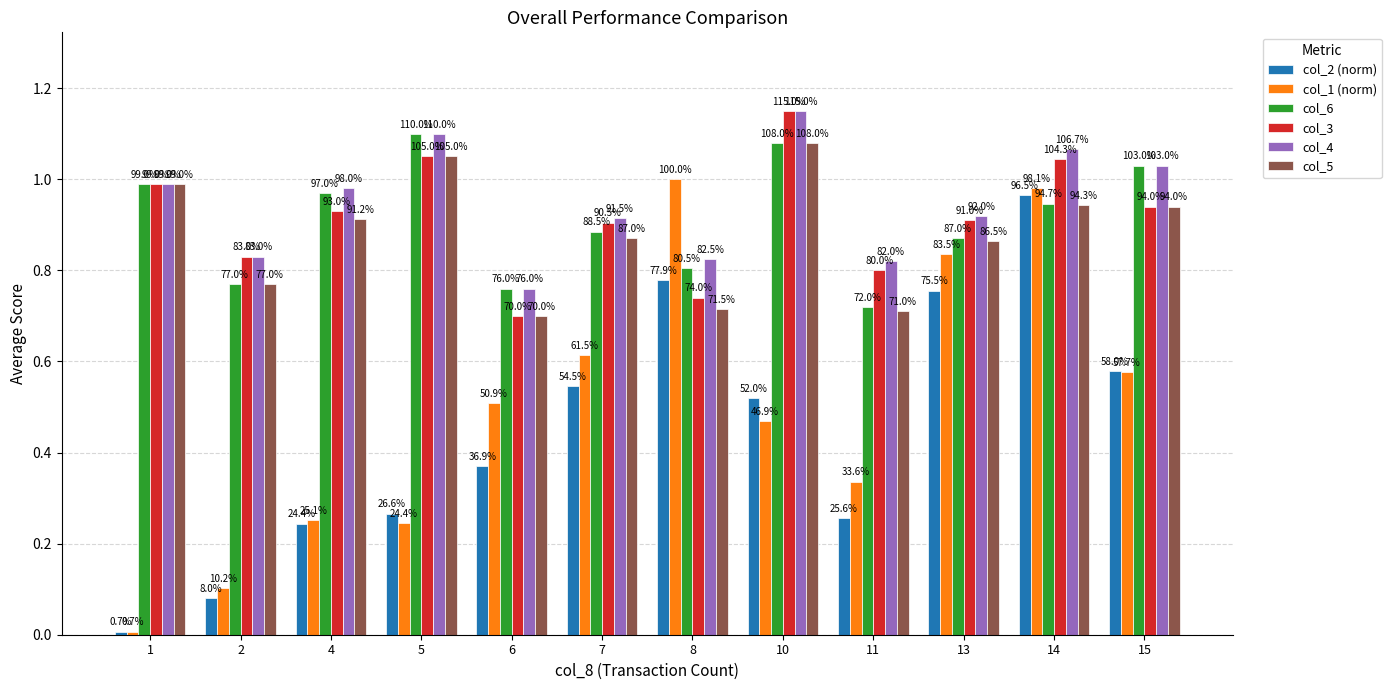

Which category has the highest value in the col_5 series?

10